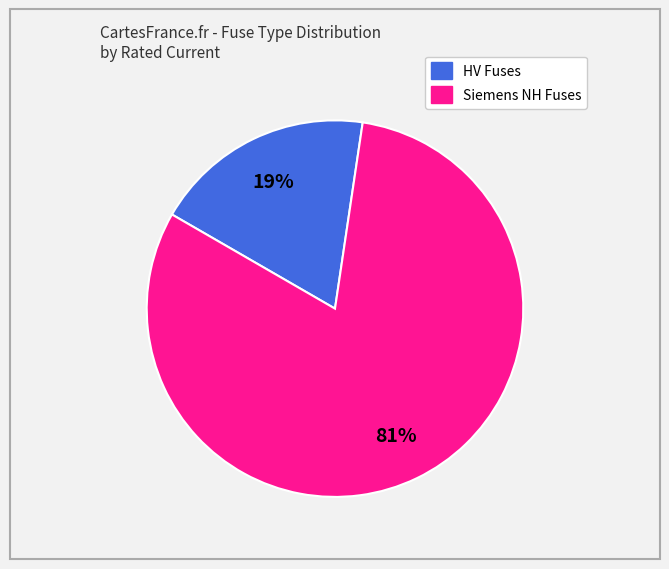

To the nearest percent, what is the difference between the largest and smallest slice percentages?

62%